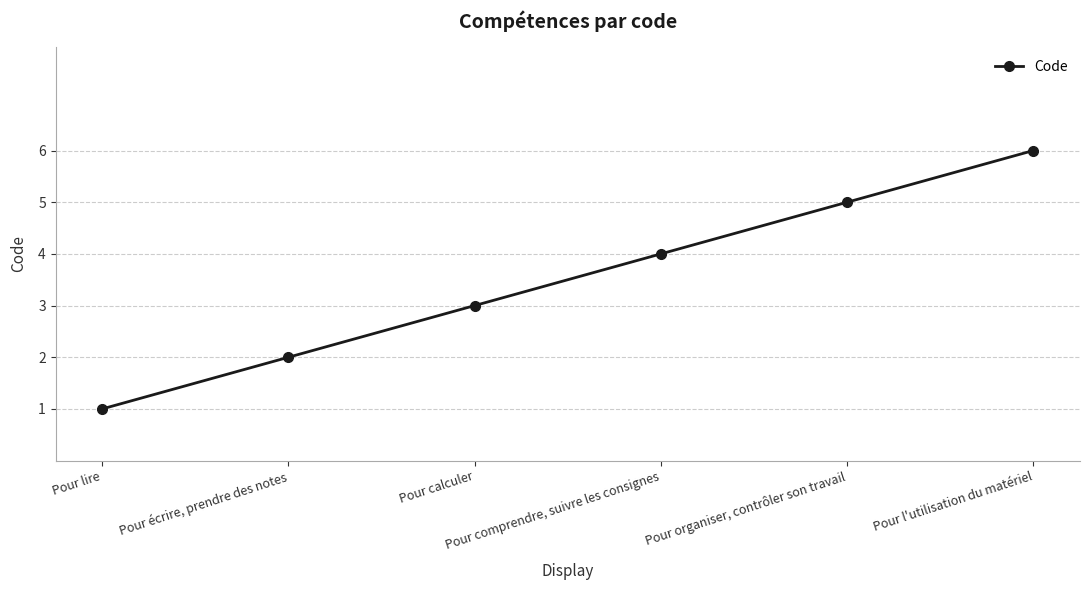

Is it true that the value at Pour l'utilisation du matériel is 9?

False